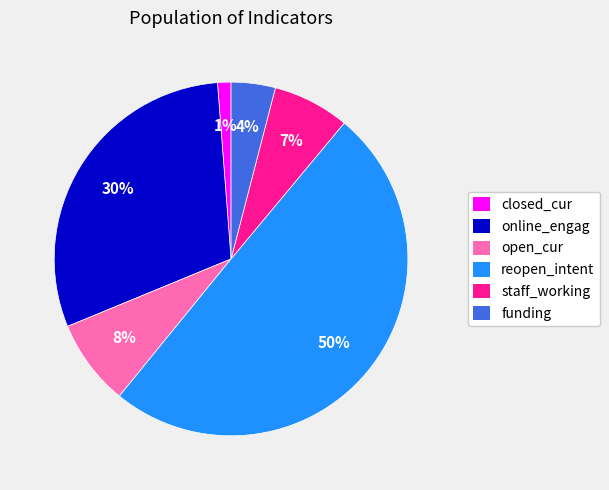

To the nearest percent, what is the difference between the funding and reopen_intent slice percentages?

46%